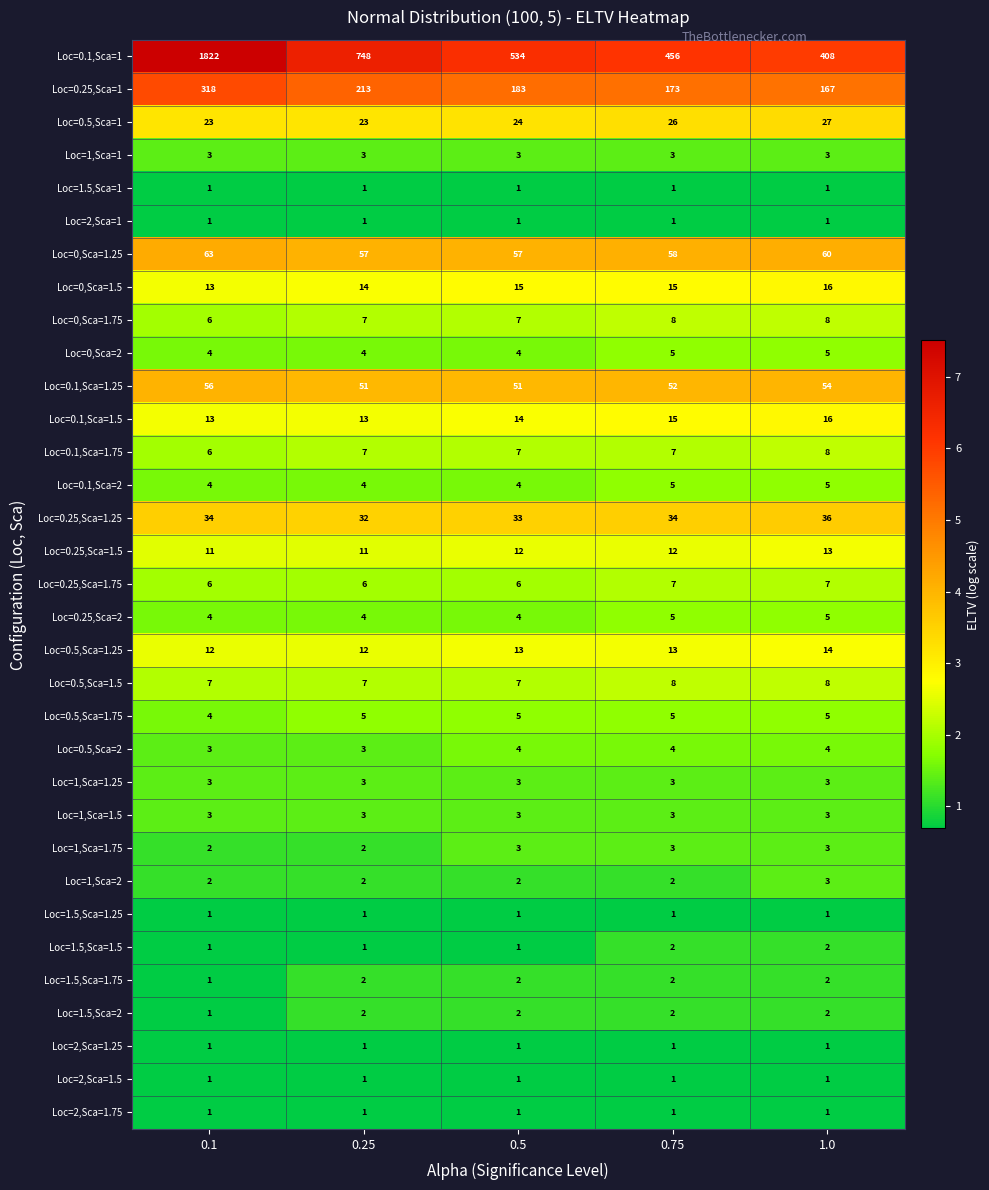

Which series has the widest spread of values?

Loc=0.1,Sca=1